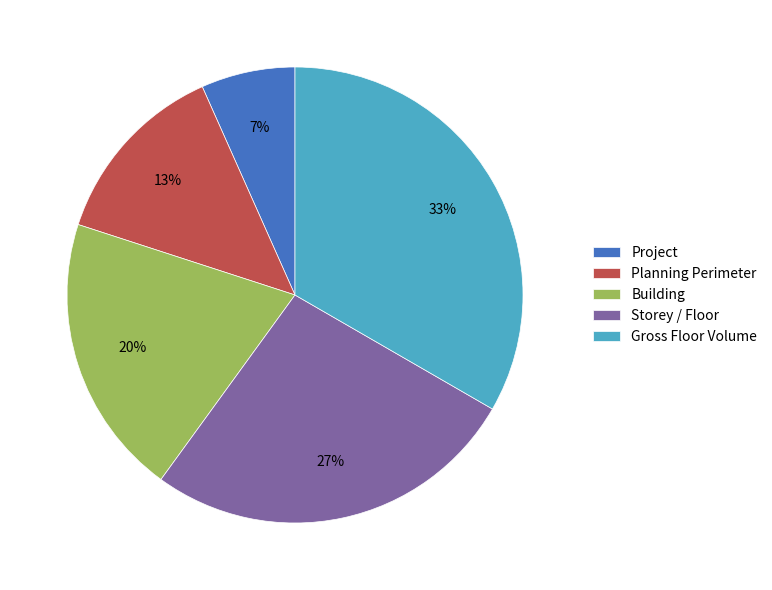

How many slices are in this pie chart?

5